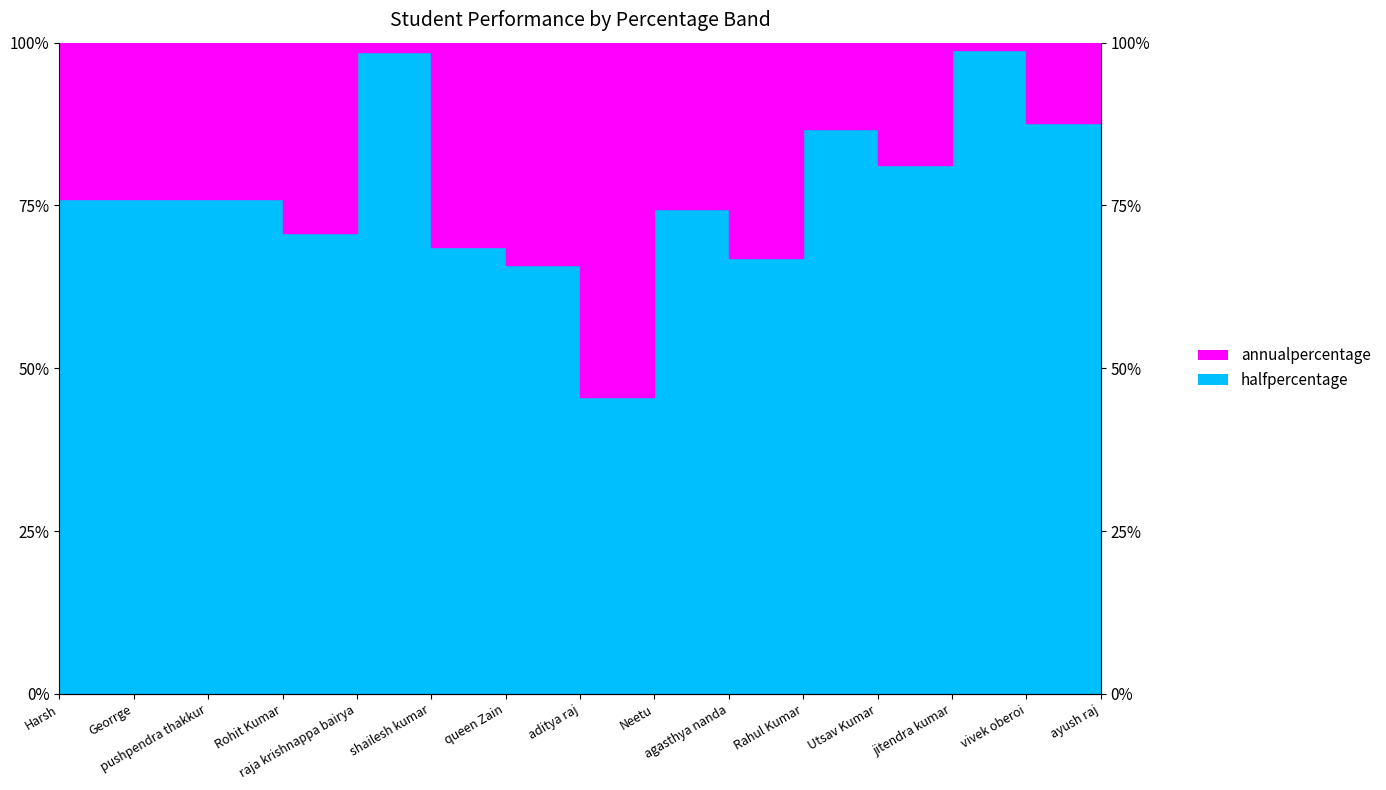

Where is the first local minimum?

Rohit Kumar